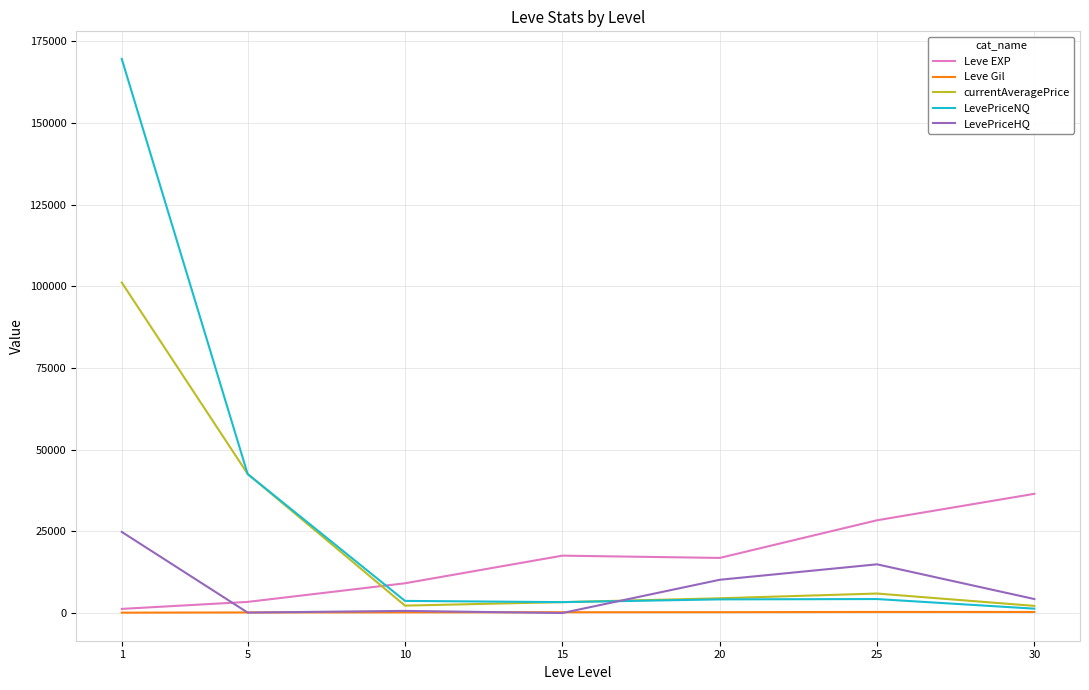

Which series ends up on top after the final intersection of Leve EXP and LevePriceNQ?

Leve EXP